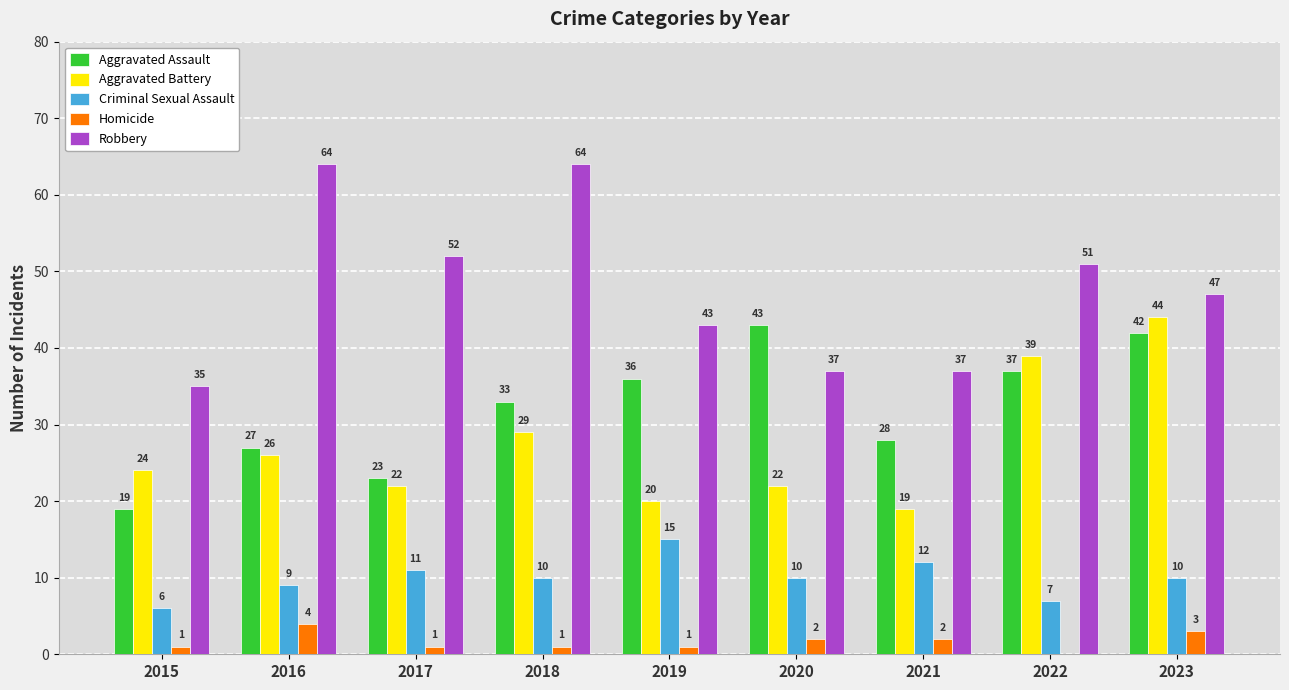

What is the average value of the Homicide series?

2